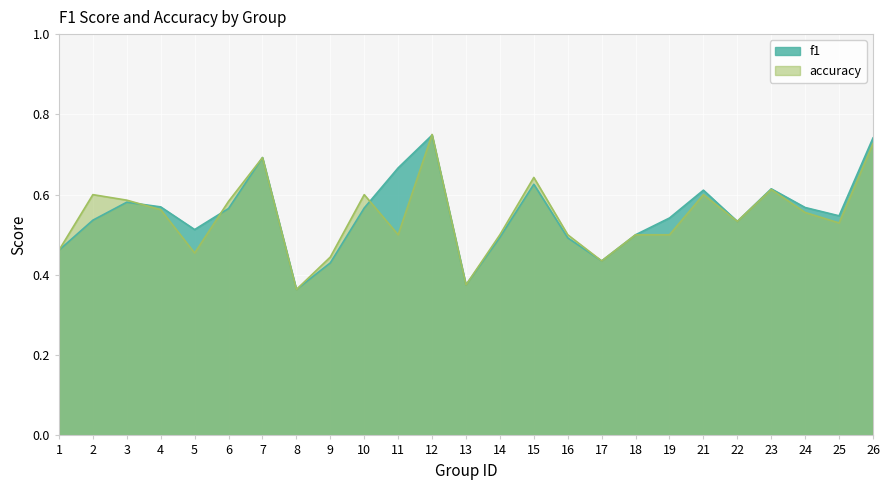

True or false: f1 has more than 1 points higher than both neighbors.

True